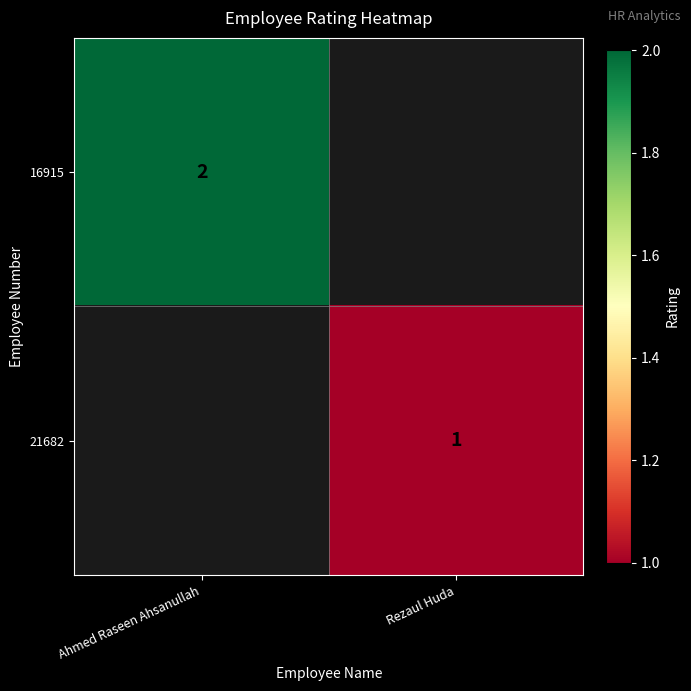

The value of 21682 at Rezaul Huda is 1. True or false?

True